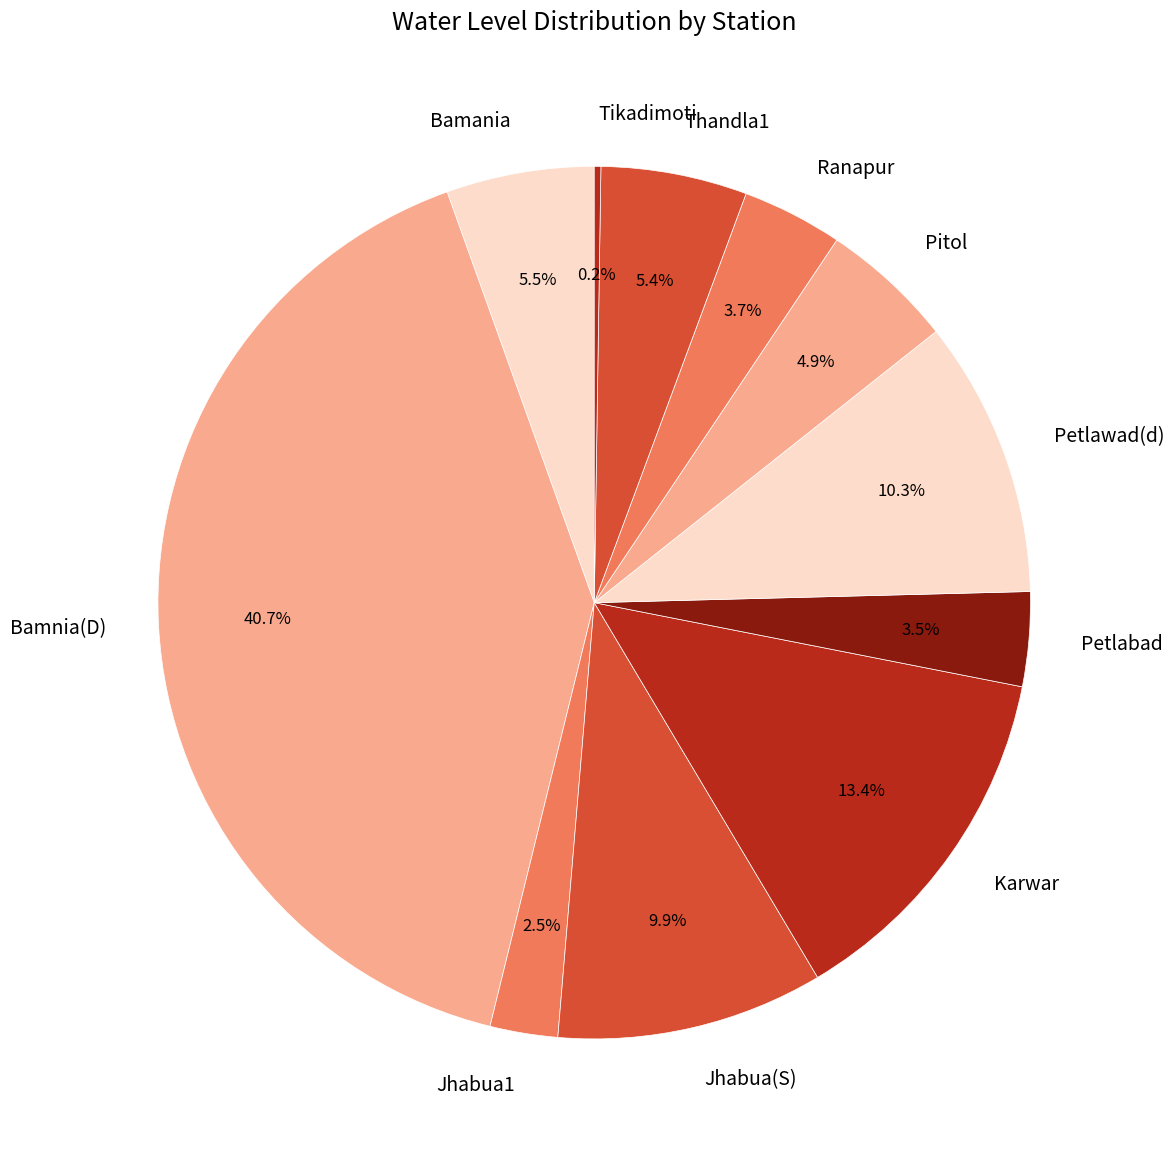

To the nearest percent, what is the difference between the Karwar and Ranapur slice percentages?

10%